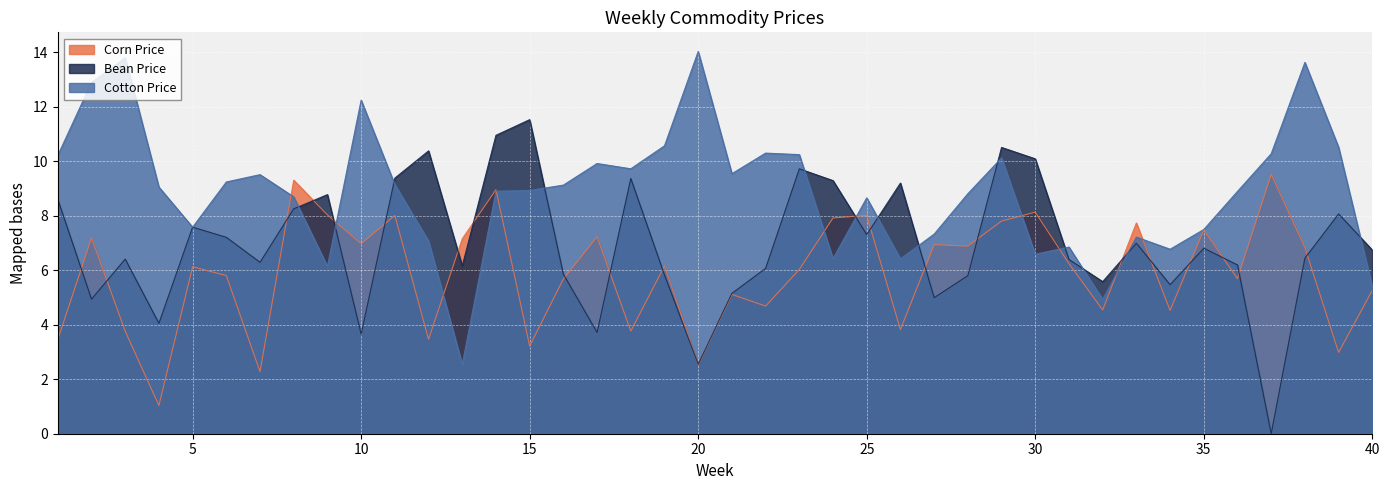

Which series ends up on top after the final intersection of Cotton Price and Bean Price?

Bean Price